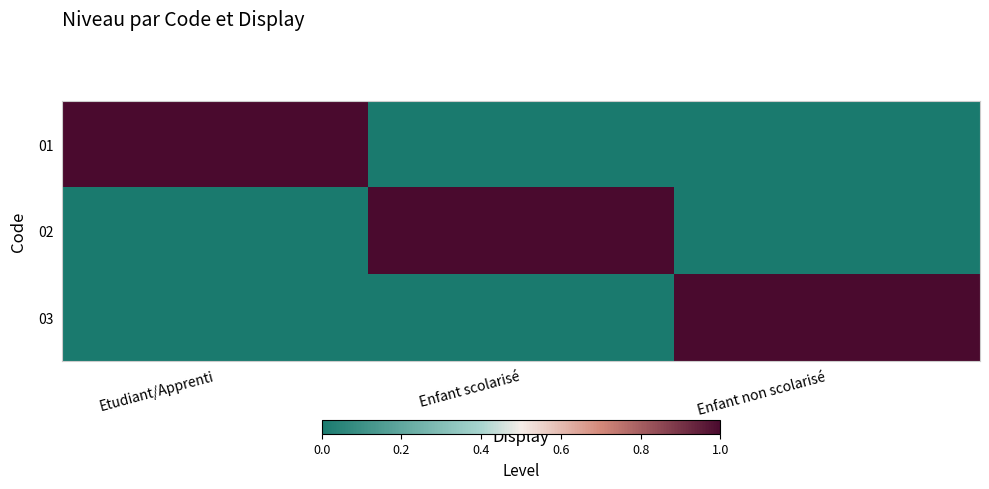

What is the difference between the highest and lowest values at Enfant non scolarisé?

1